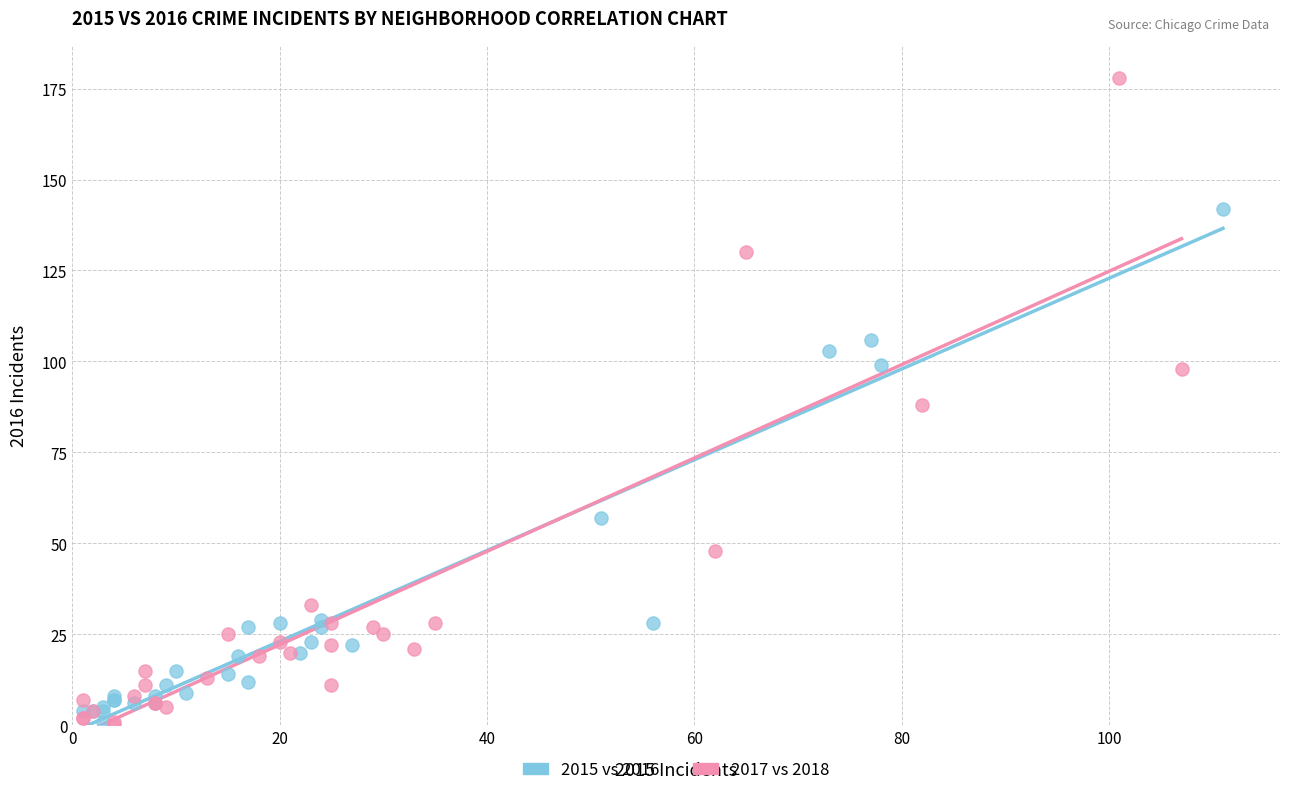

Which series has the largest Y range (max minus min)?

2017 vs 2018